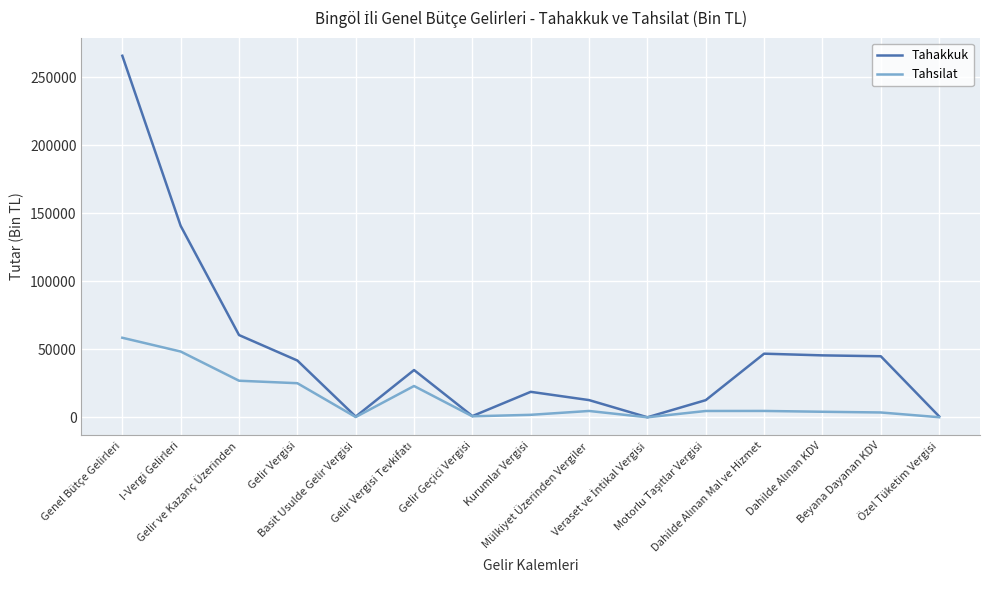

How many distinct data groups are displayed?

2